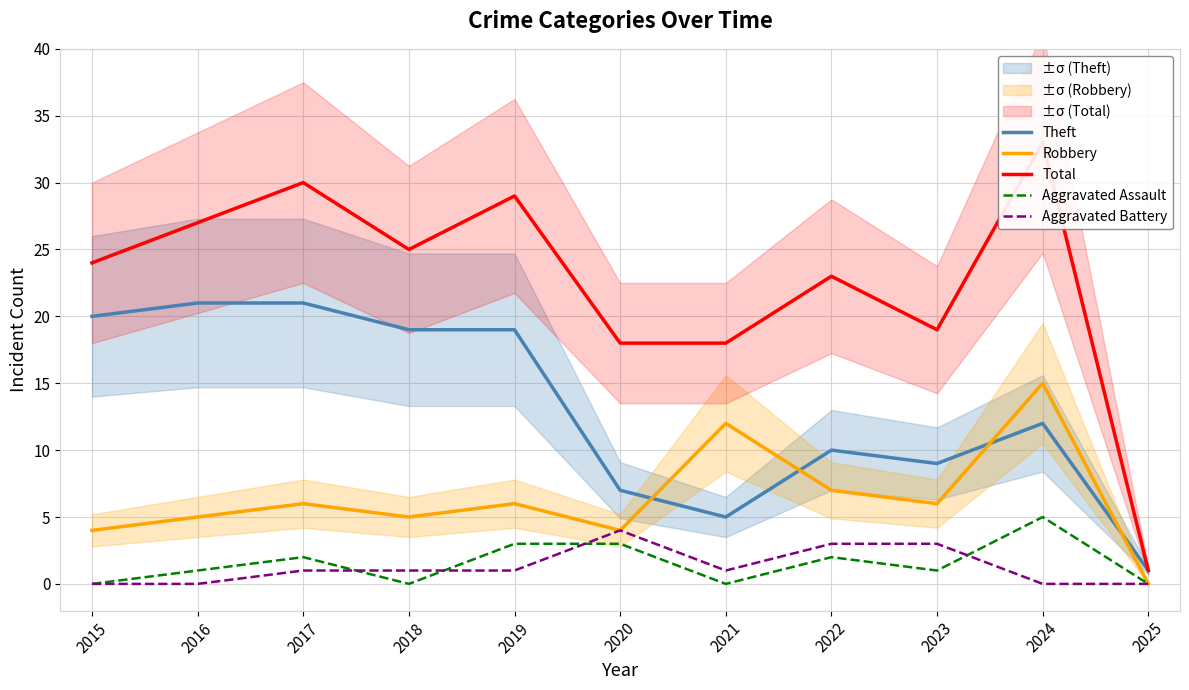

How many interior local valleys does the Total series have?

2